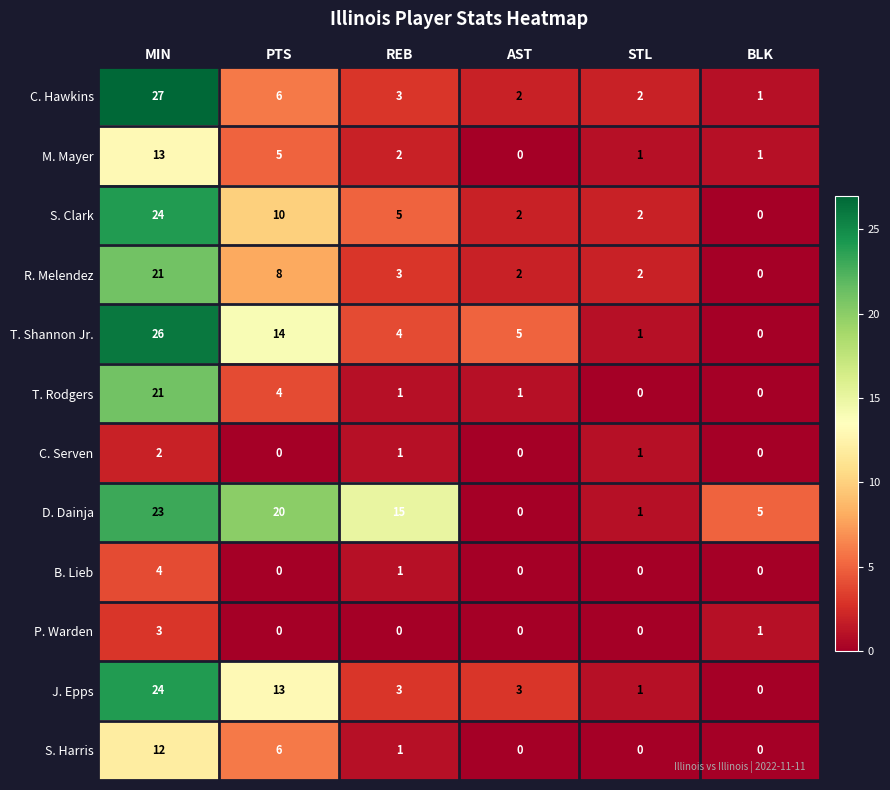

What is the difference between the highest and lowest values at MIN?

25